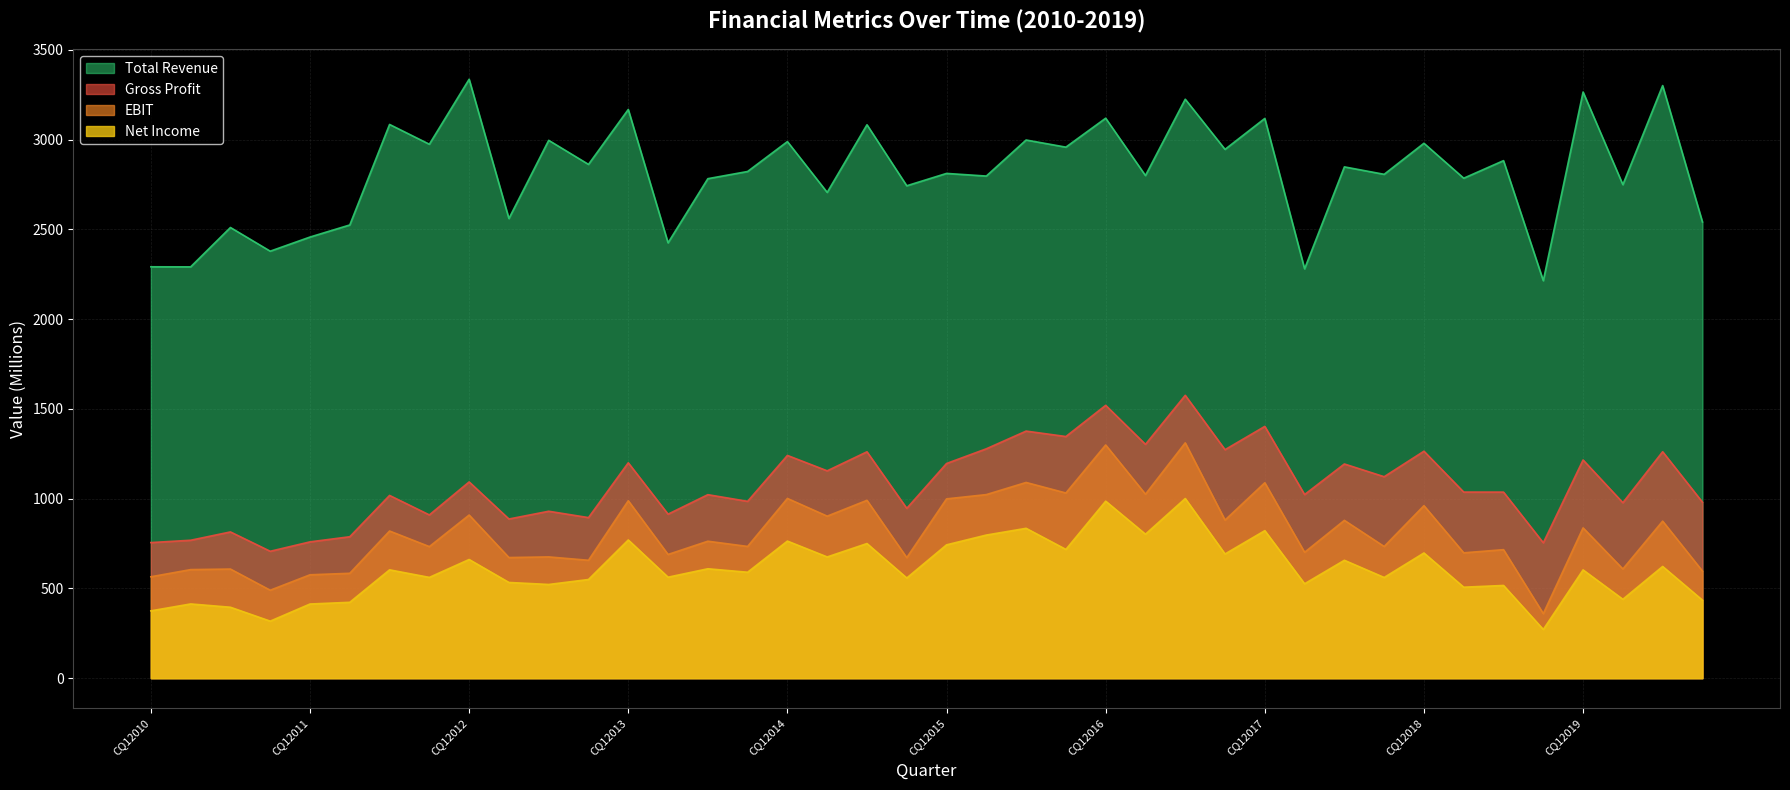

What is the difference between the IQ_NET_INC values at CQ32011 and CQ22018?

96.7